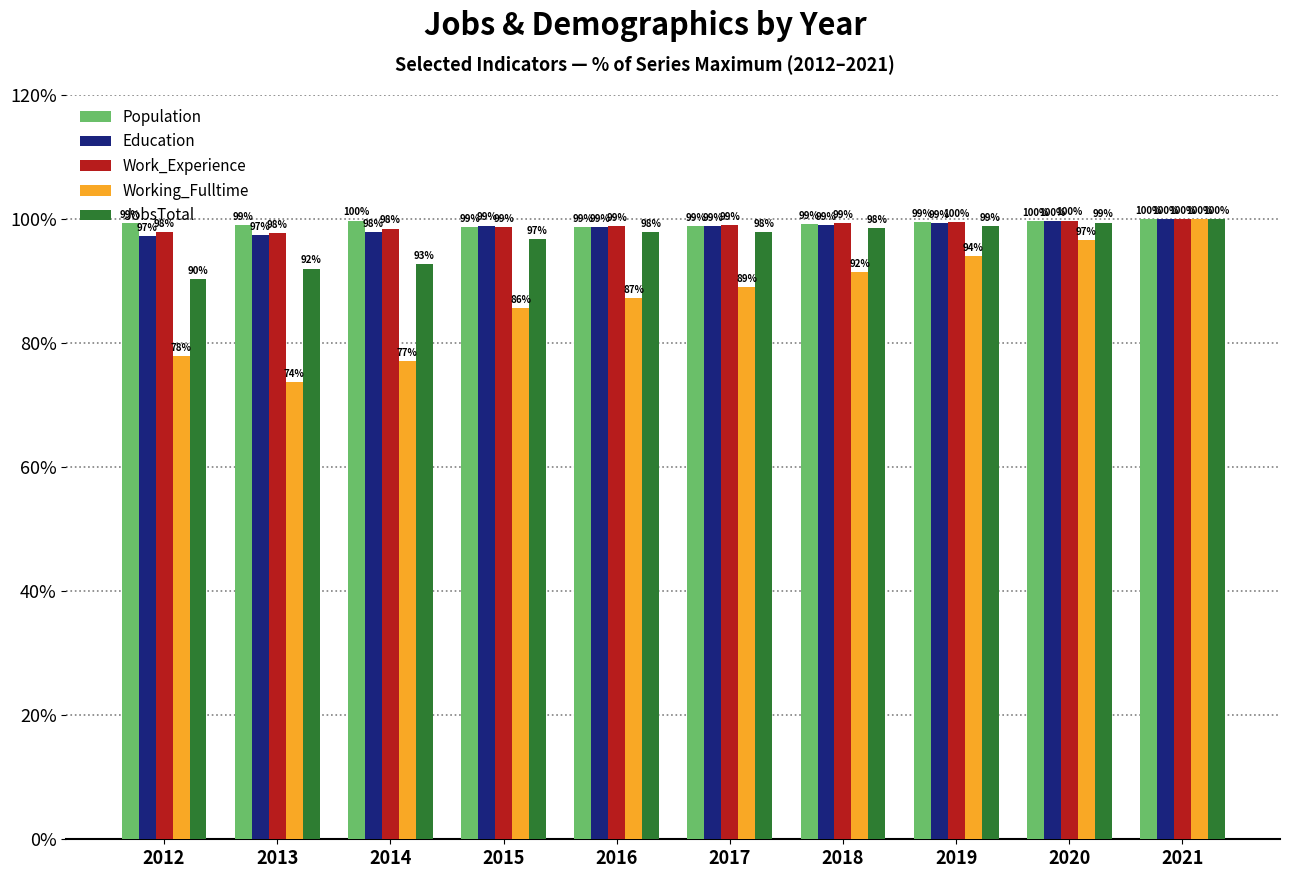

What is the sum of all Work_Experience values?

989.4